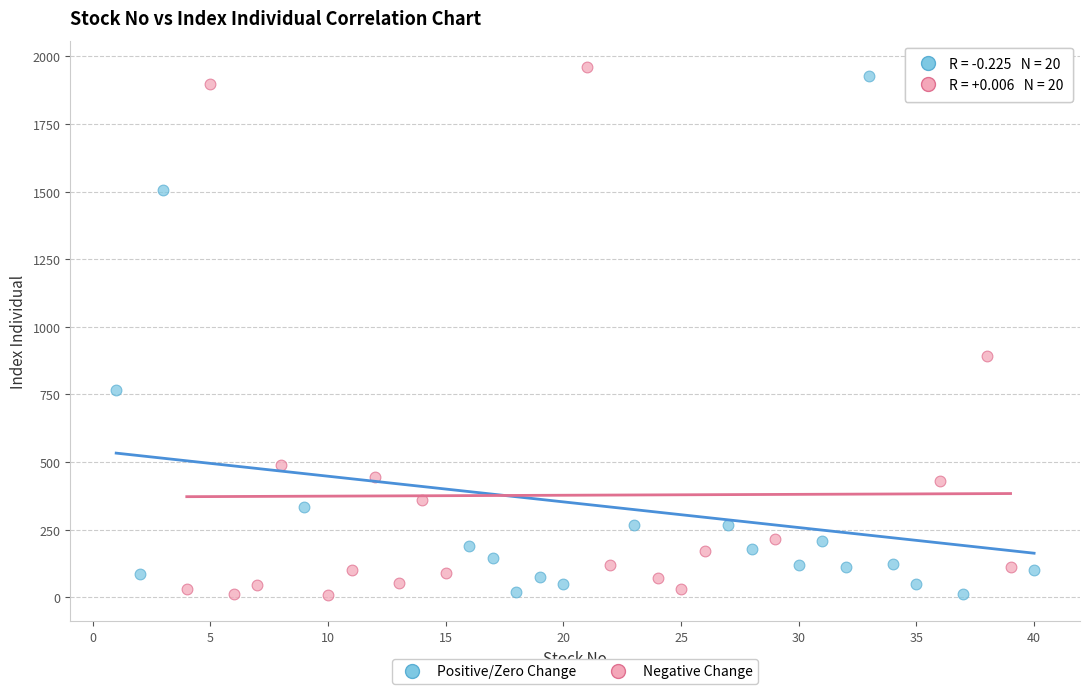

Which series contains the highest Y value?

Negative Change